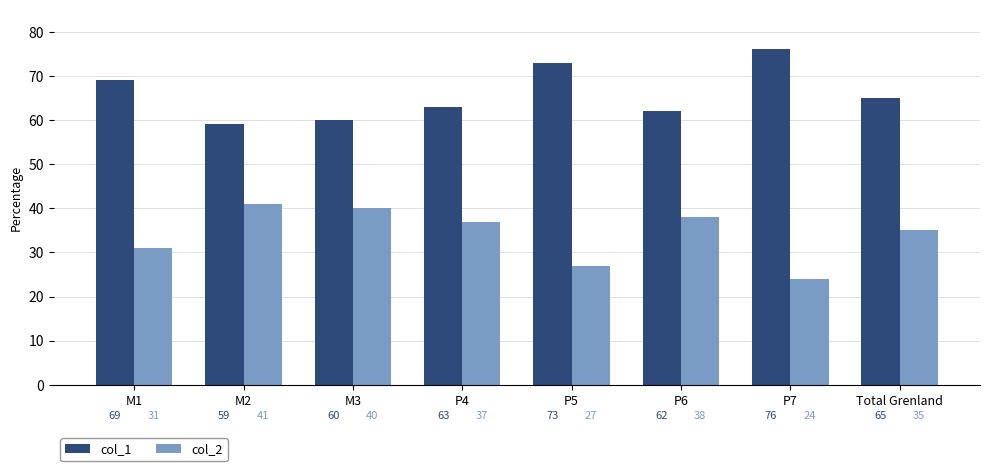

Which series has the largest total across all categories?

col_1